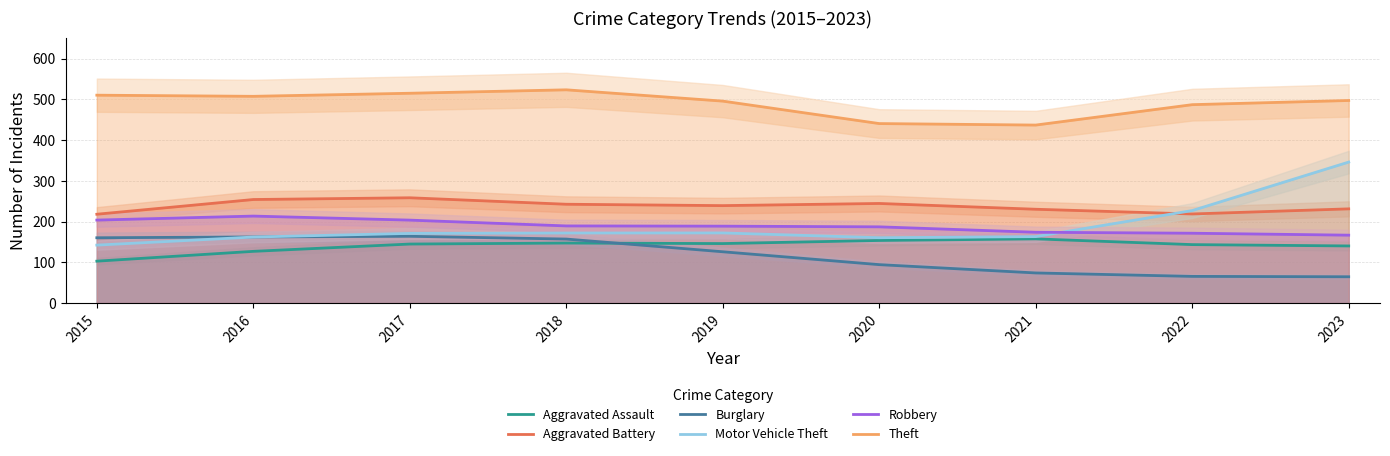

Reading left to right, what are all the values shown in this chart?

Aggravated Assault: 102.9	127.0	144.9	147.3	146.1	153.7	157.5	143.5	140.2
Aggravated Battery: 218.0	254.2	258.4	242.6	239.2	244.5	230.3	218.7	231.2
Burglary: 160.3	162.3	163.9	157.1	125.9	94.3	74.0	65.5	64.6
Motor Vehicle Theft: 142.2	162.1	171.0	172.0	172.2	160.4	163.1	227.1	346.0
Robbery: 203.7	213.5	203.6	189.4	188.8	187.1	173.8	171.4	166.7
Theft: 510.2	507.4	514.9	523.4	495.6	440.5	436.9	486.9	497.2